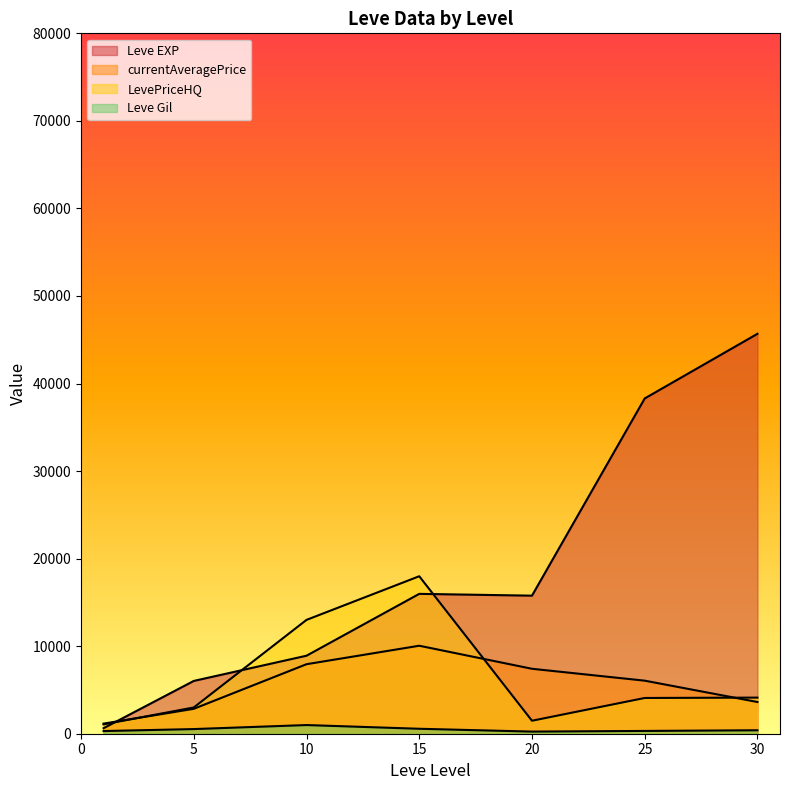

Rank the series at 1 from highest to lowest value.

LevePriceHQ, currentAveragePrice, Leve EXP, Leve Gil